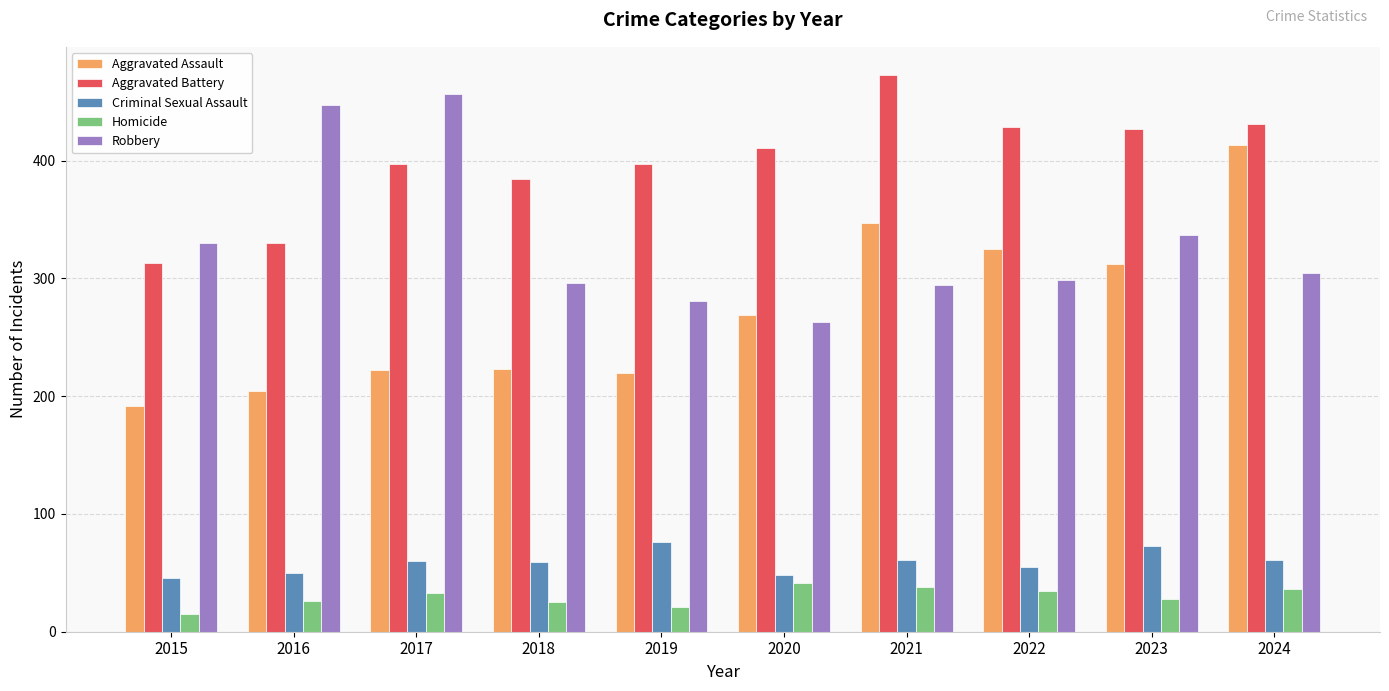

What are all the series names shown in the legend?

Aggravated Assault, Aggravated Battery, Criminal Sexual Assault, Homicide, Robbery